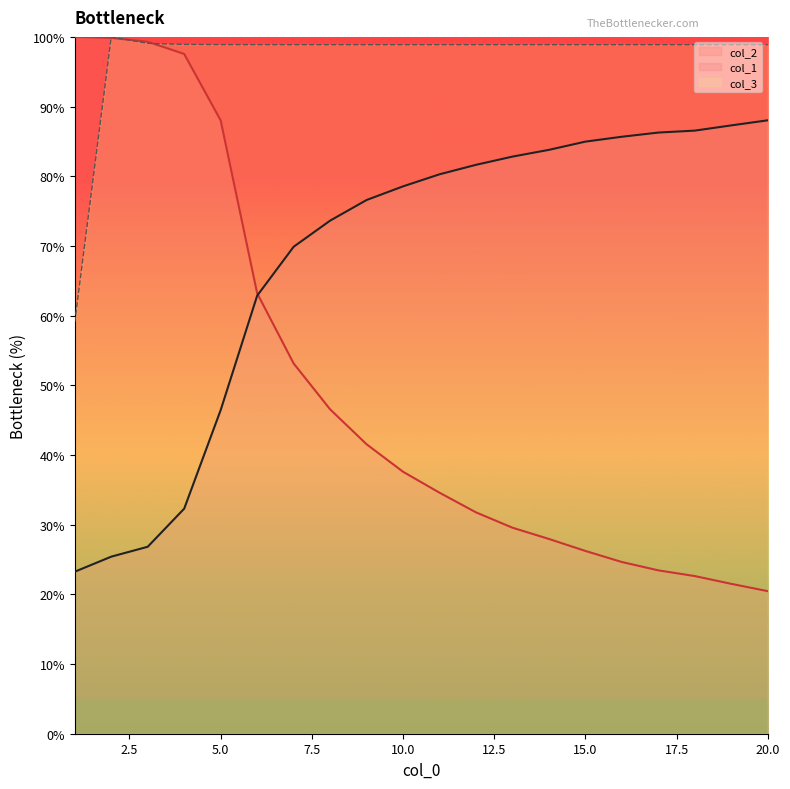

What is the maximum value shown in the chart?

100.0